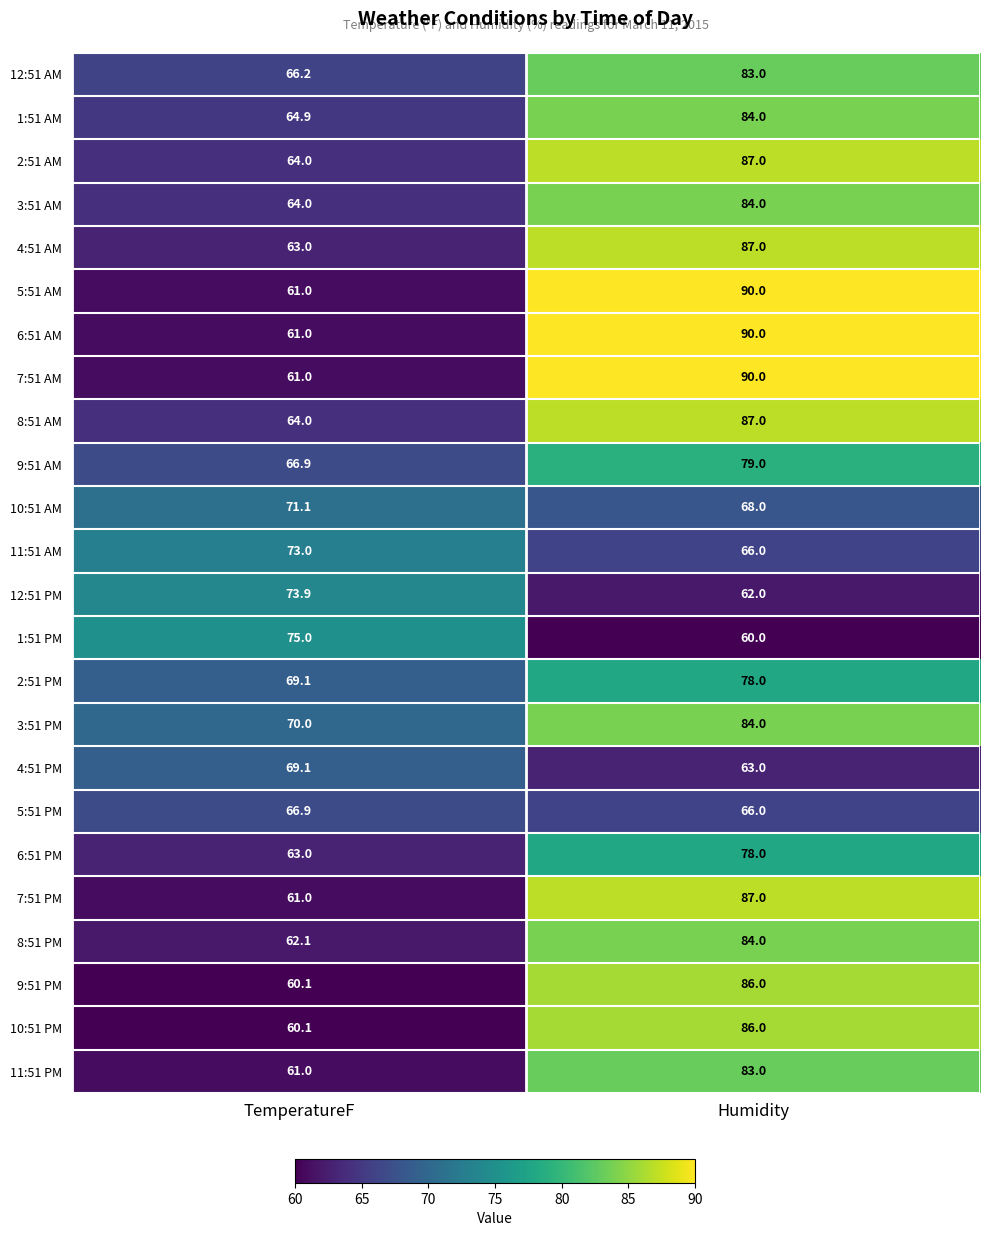

What is the maximum value for 12:51 PM?

73.9